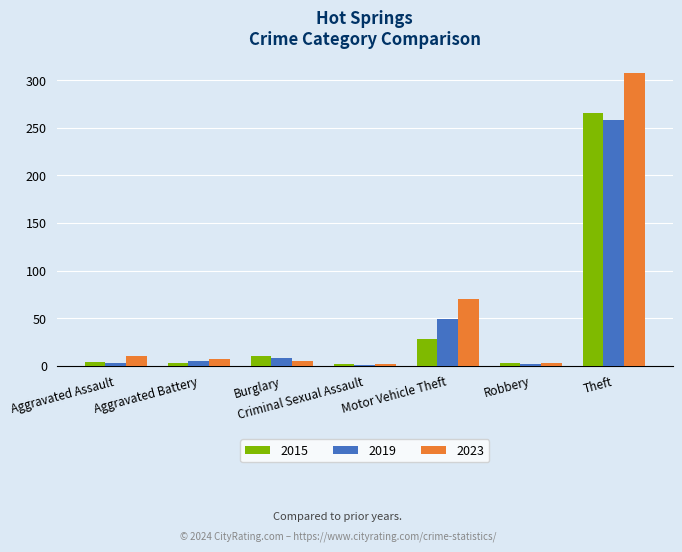

What is the difference between the highest and lowest values at Motor Vehicle Theft?

42